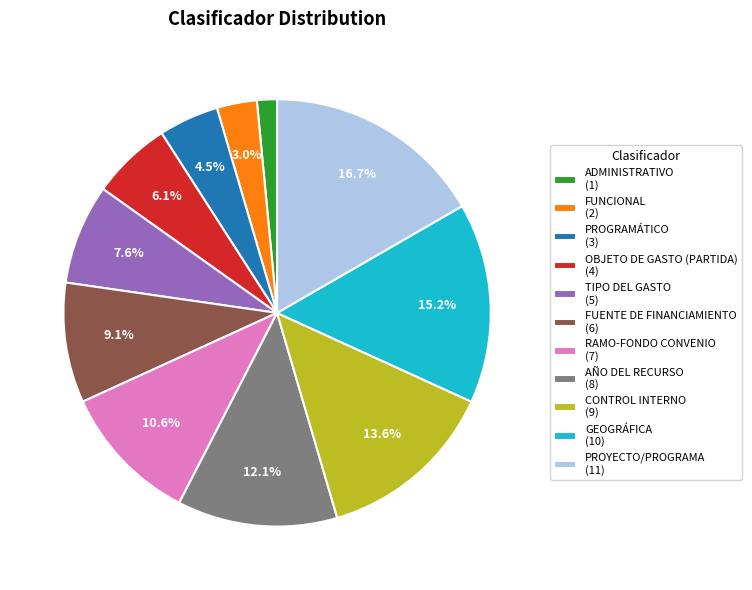

Is TIPO DEL GASTO the majority of the pie?

No